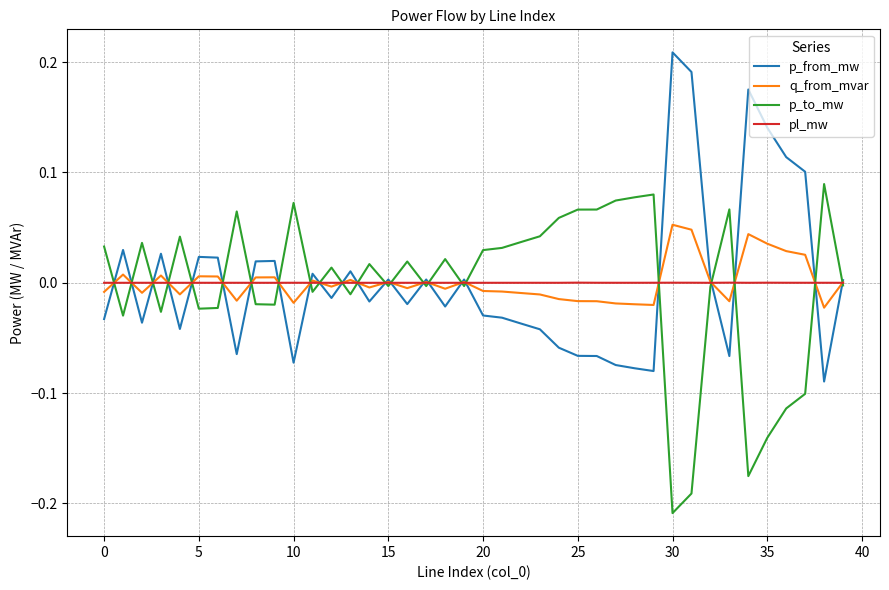

What are all the series names shown in the legend?

p_from_mw, q_from_mvar, p_to_mw, pl_mw